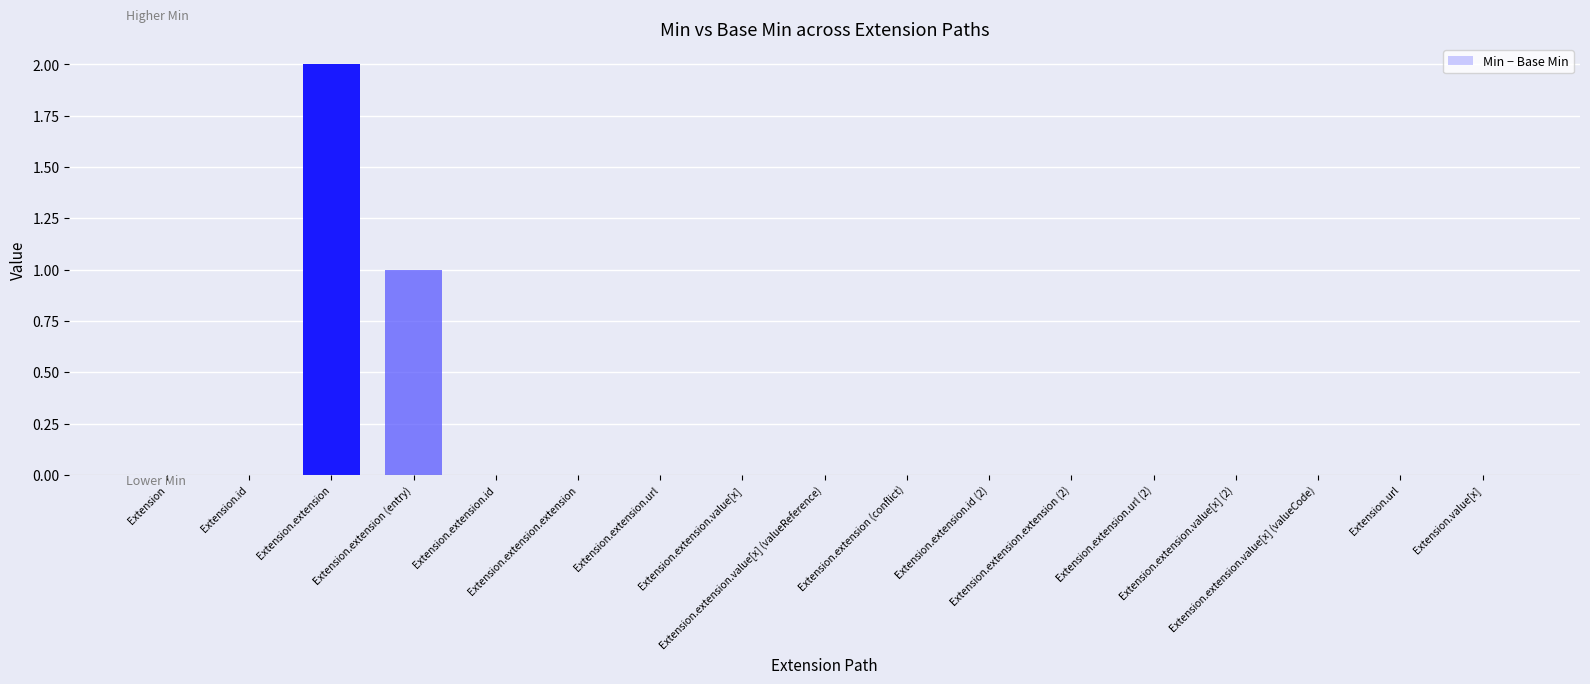

Are the bars horizontal?

No